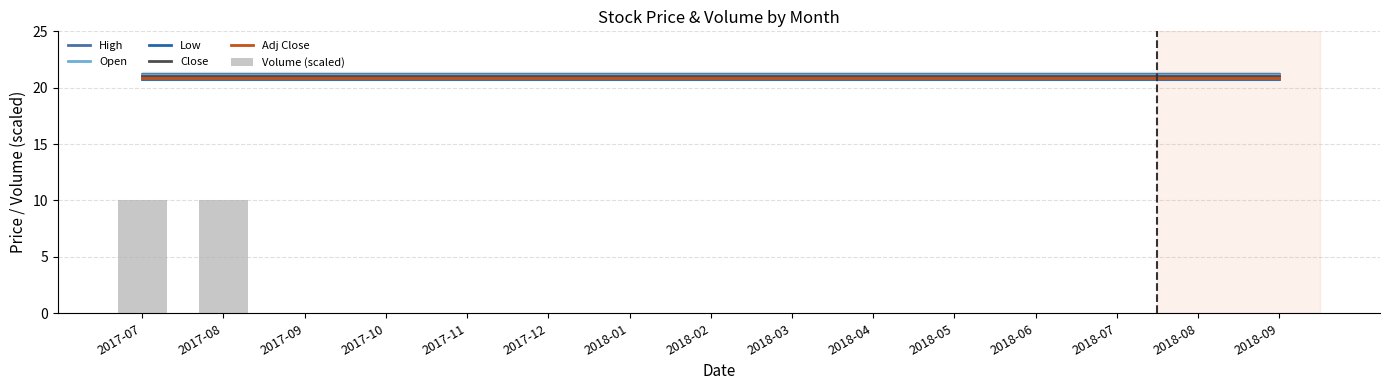

Read the Adj Close value at 2018-01.

20.9